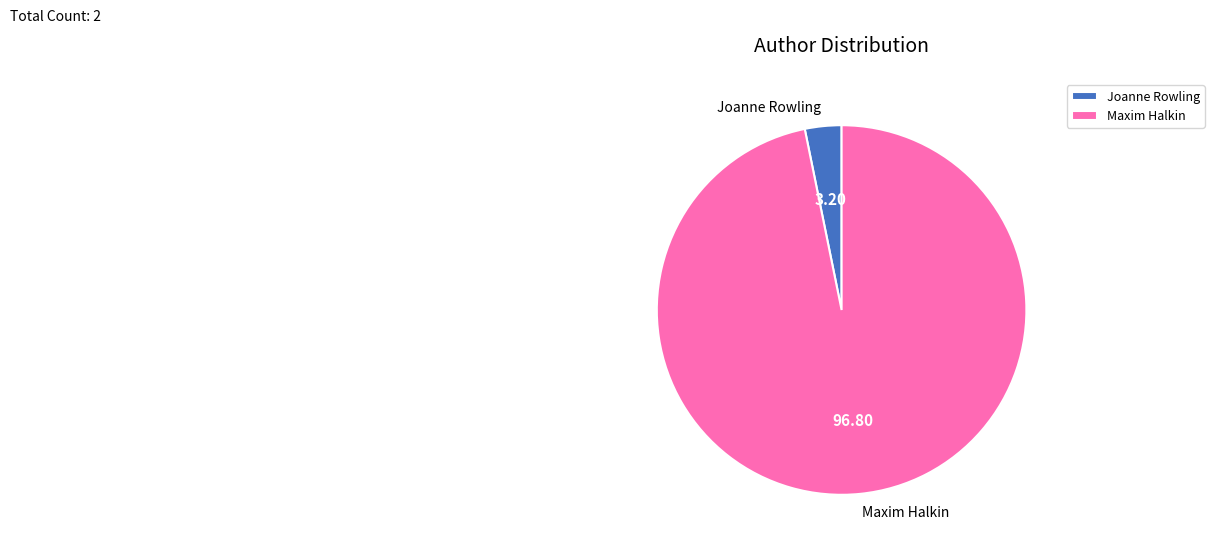

What is the largest slice in the pie chart?

Maxim Halkin